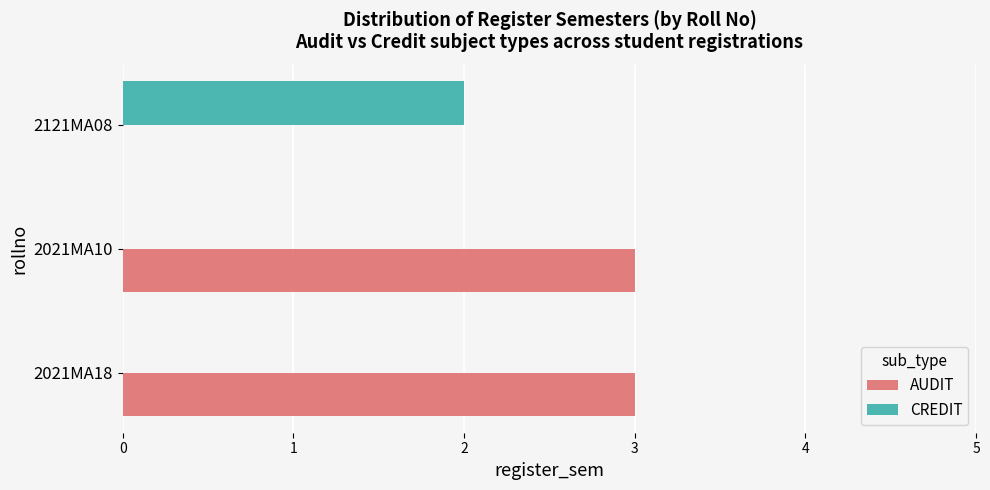

The CREDIT series shows 0 at 2021MA18. True or false?

True